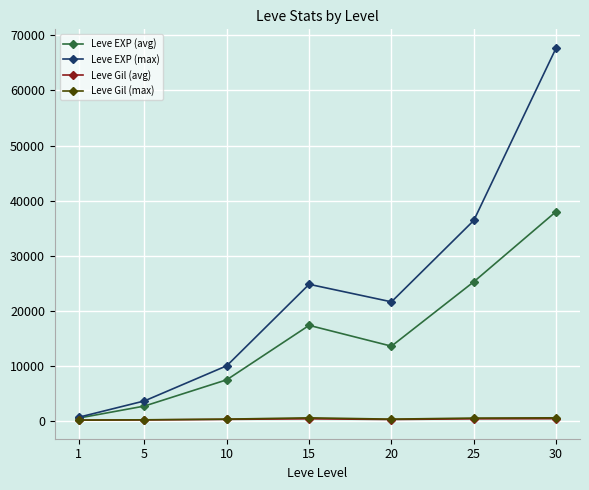

Count the number of categories in the chart.

7